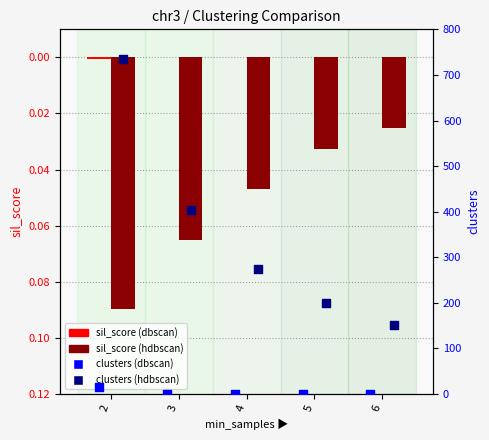

Which series contains the lowest Y value?

dbscan sil_score